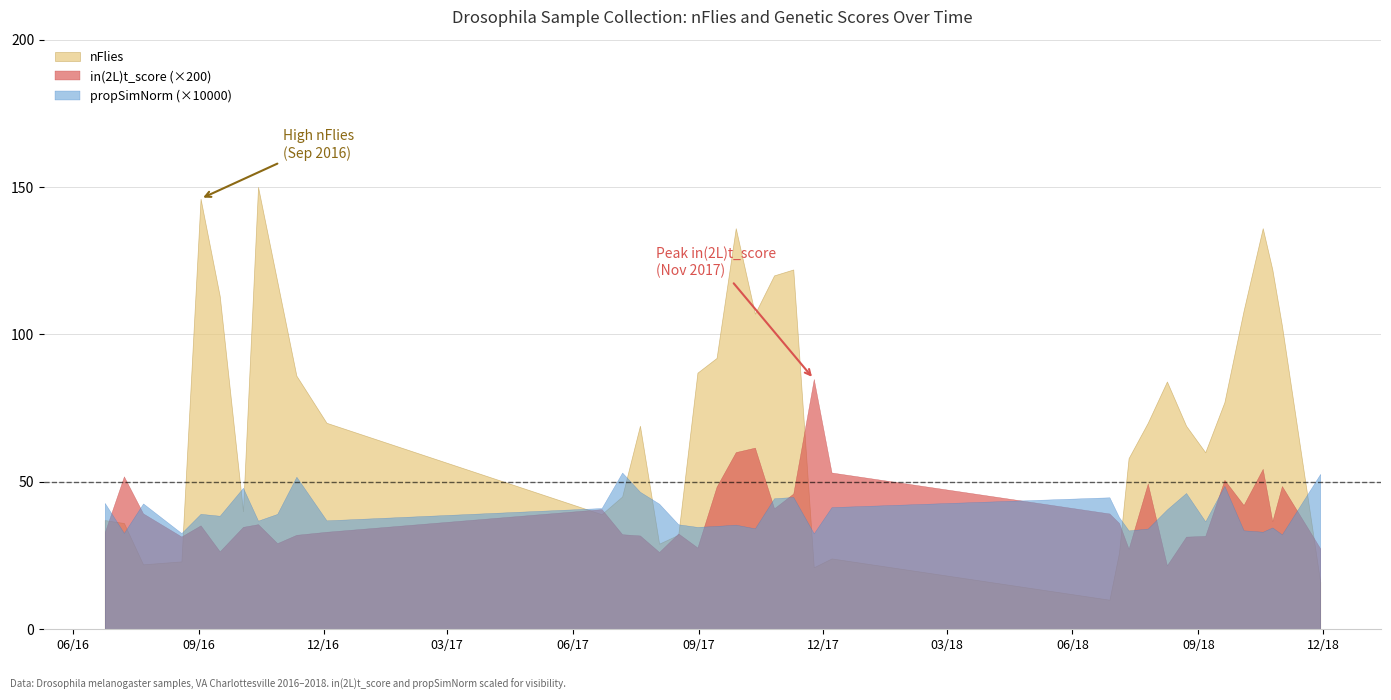

Which series has the largest total across all categories?

nFlies